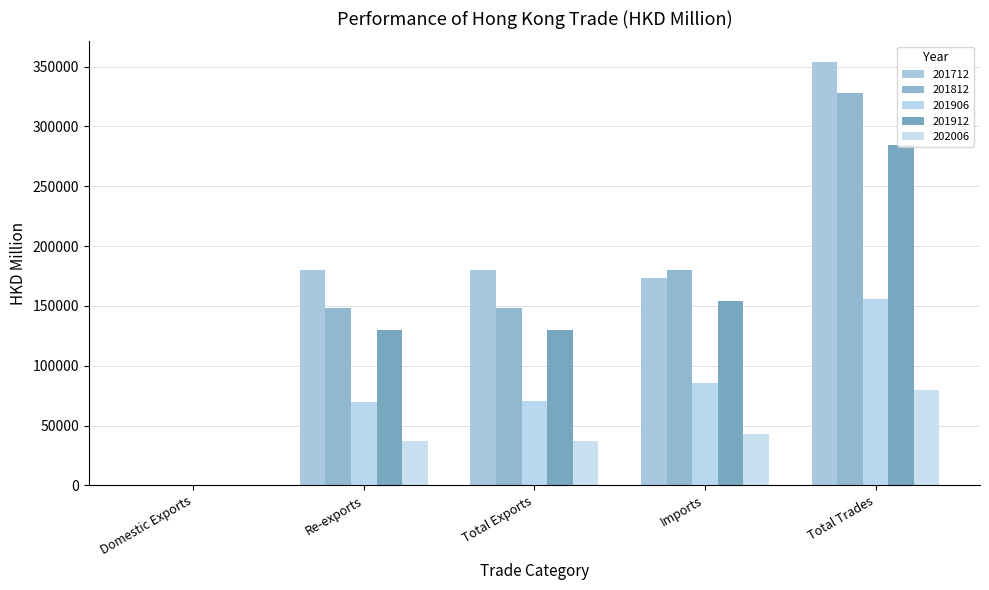

Which series has the largest range (max minus min)?

201712